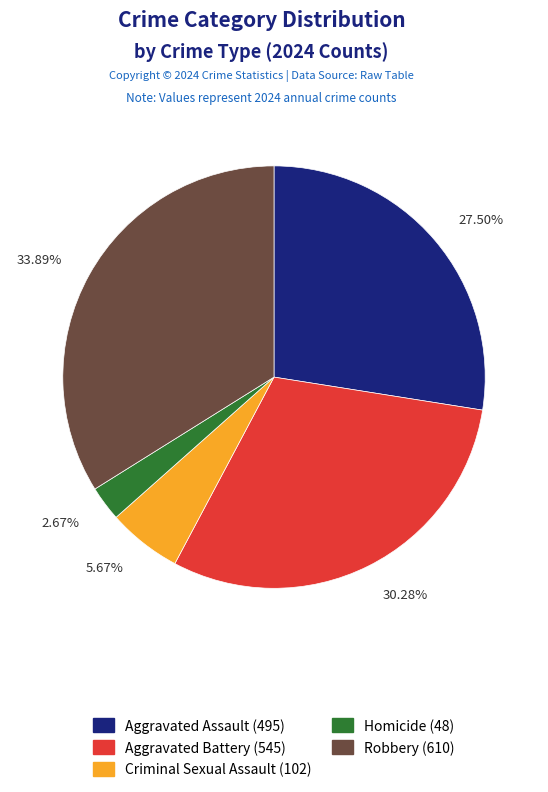

Approximately how many times larger is the value at Aggravated Assault compared to Criminal Sexual Assault?

4.9